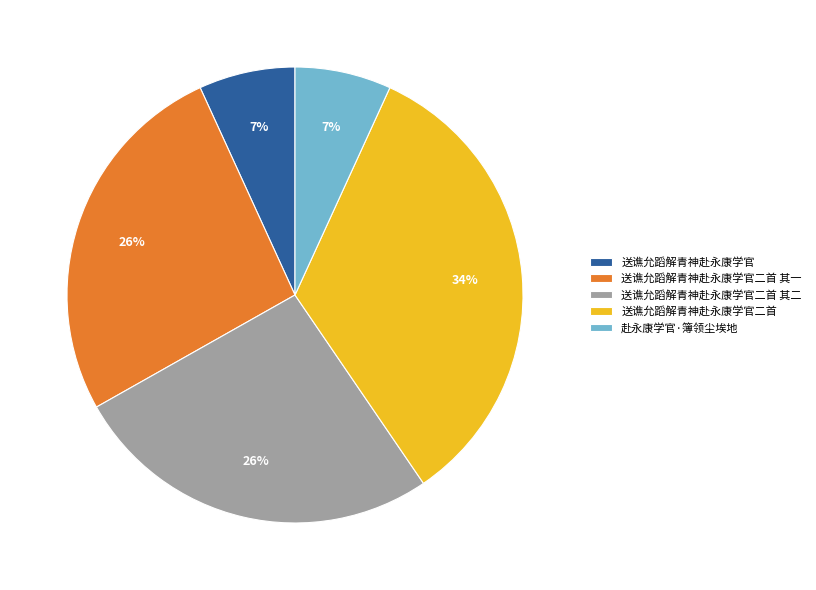

To the nearest percent, what portion does 送谯允蹈解青神赴永康学官二首 represent?

34%